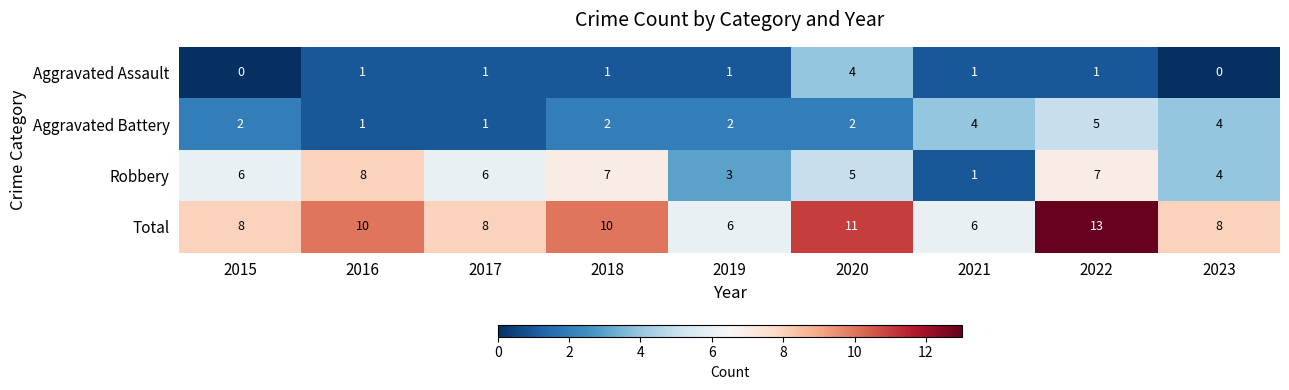

At which label does Robbery reach its peak?

2016